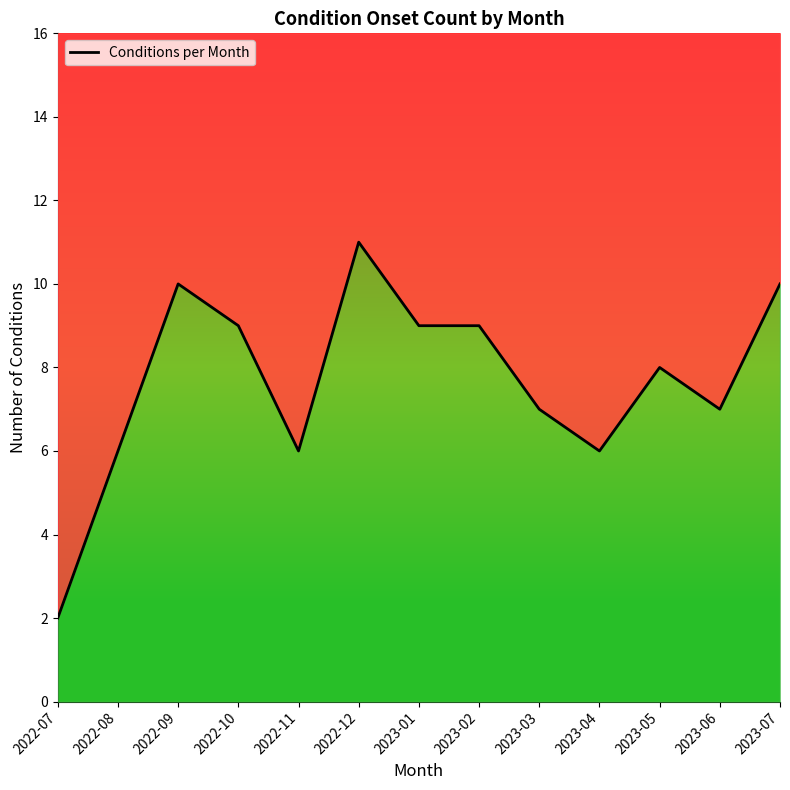

What is the value of the 2nd point from the left?

6